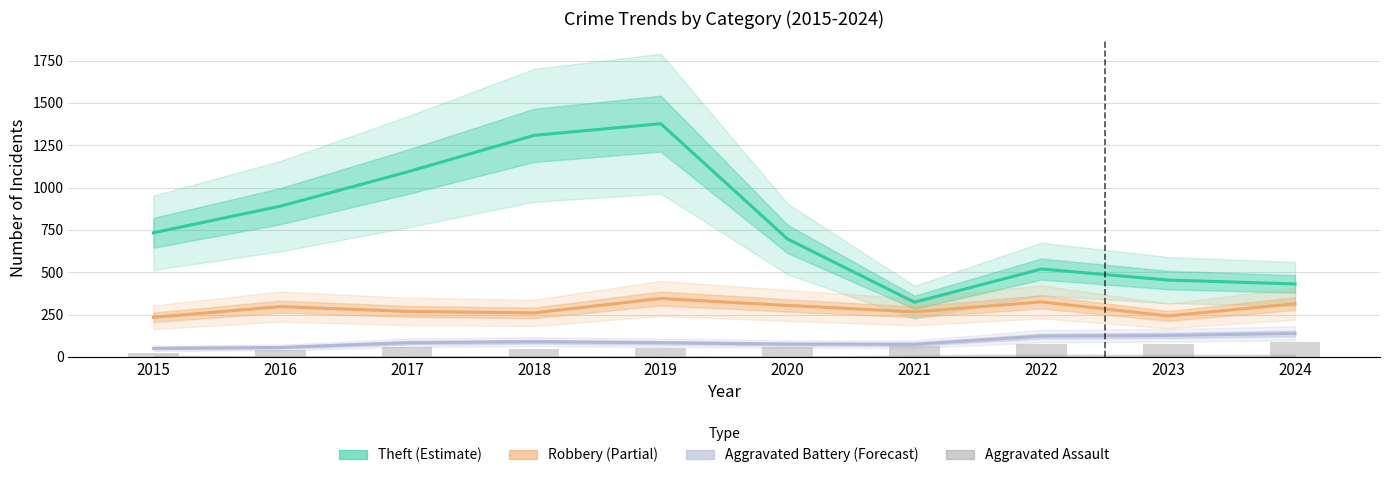

How many bars are there in total?

10